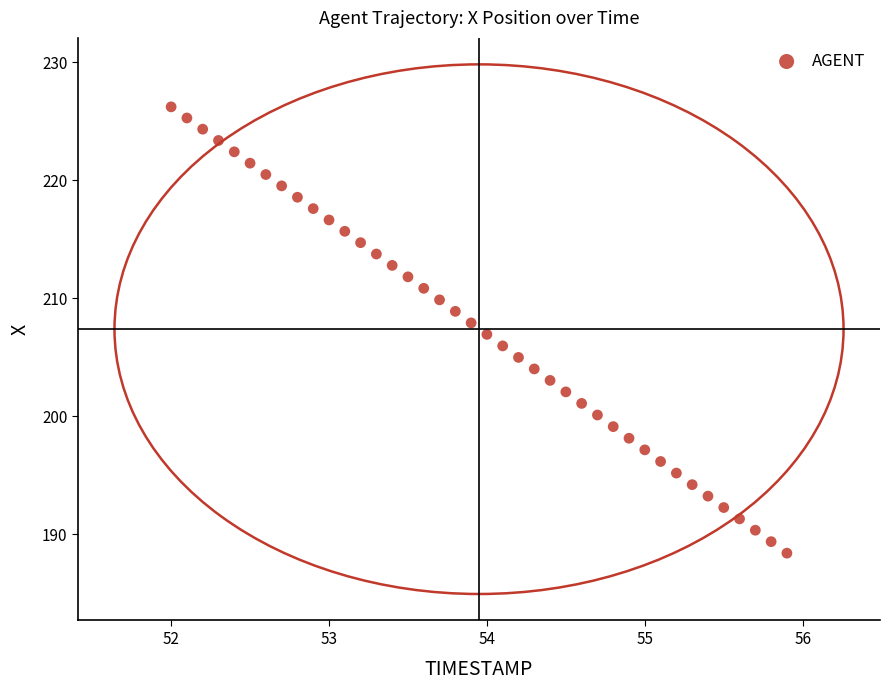

What is the range of Y values (max minus min)?

37.8